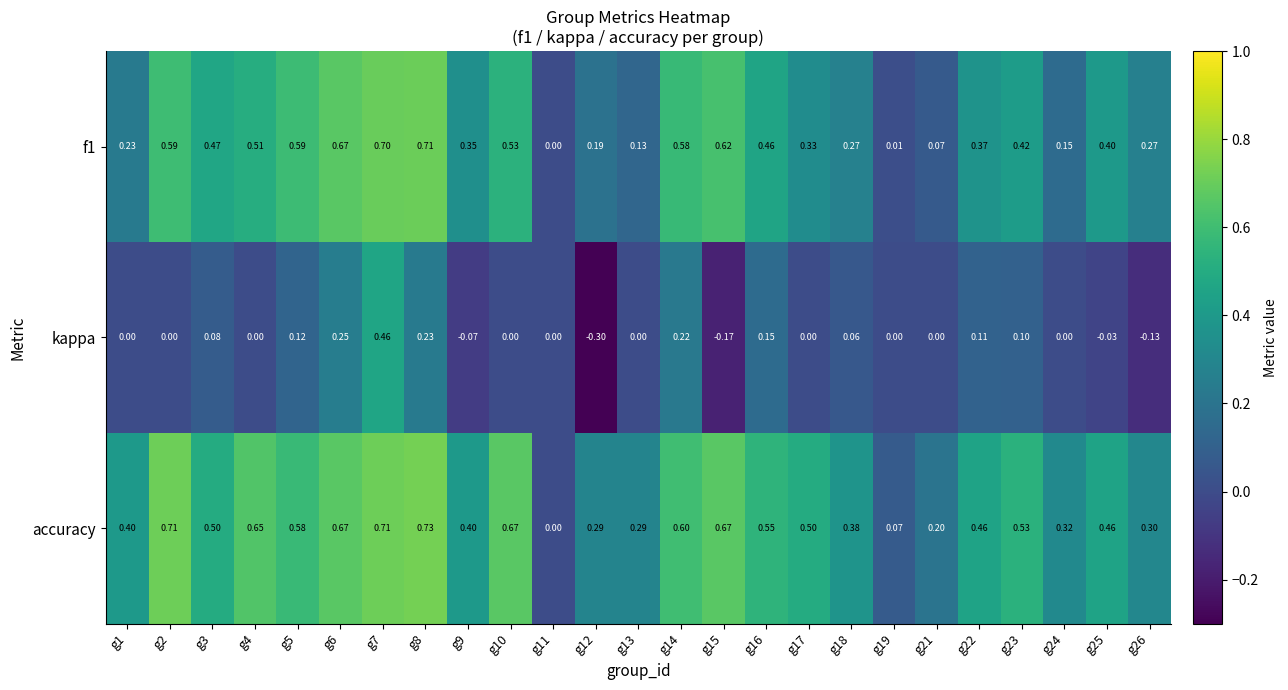

Which series has the widest spread of values?

kappa